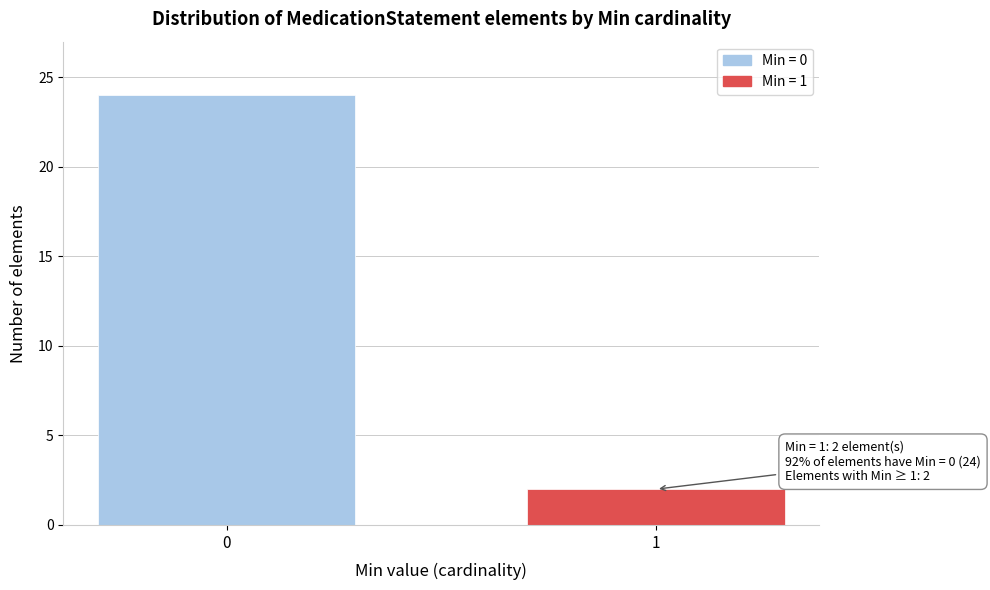

Reading left to right, extract all data points from this chart.

24	2